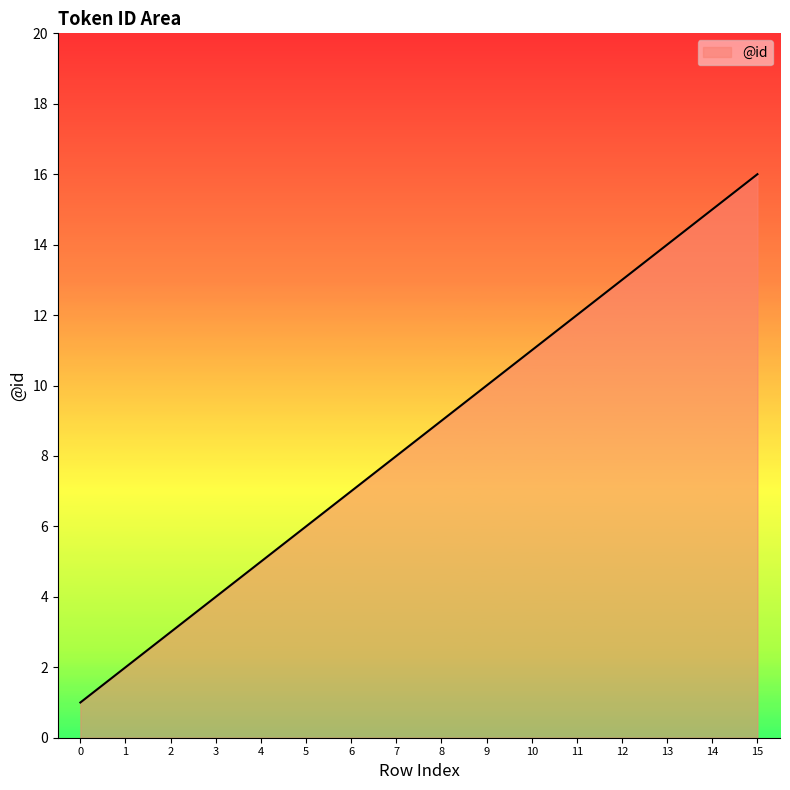

List the labels in order of value, smallest first.

0, 1, 2, 3, 4, 5, 6, 7, 8, 9, 10, 11, 12, 13, 14, 15